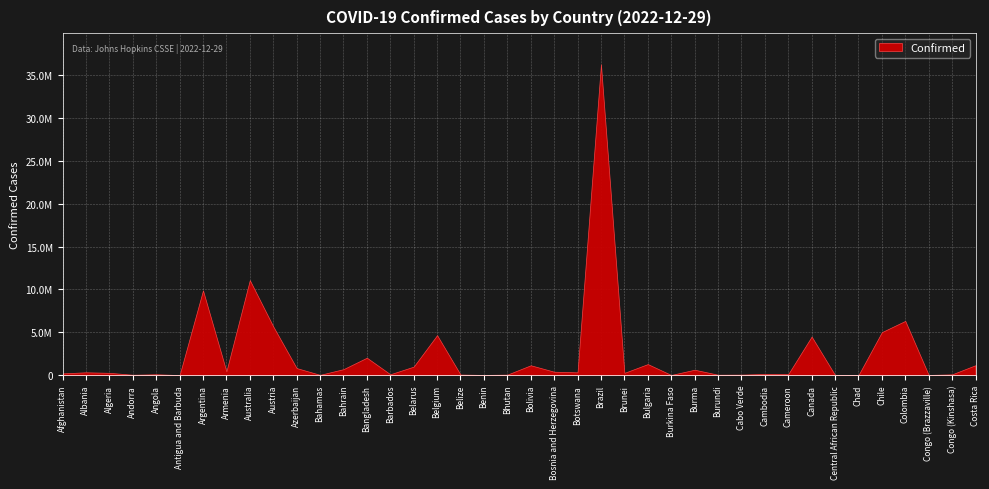

What value does the data have at Afghanistan, to the nearest 100?

207500